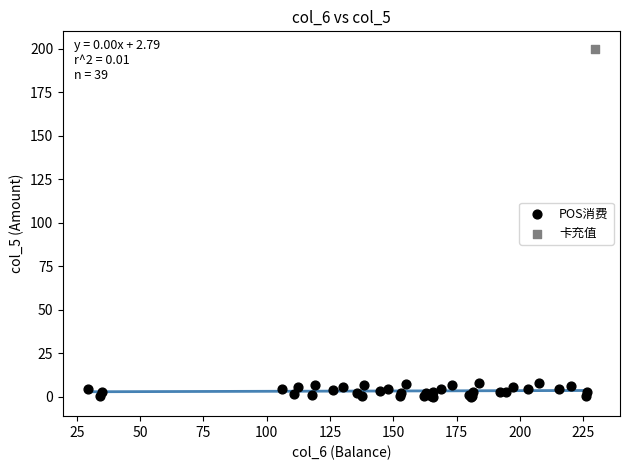

What are all the series names shown in the legend?

POS消费, 卡充值